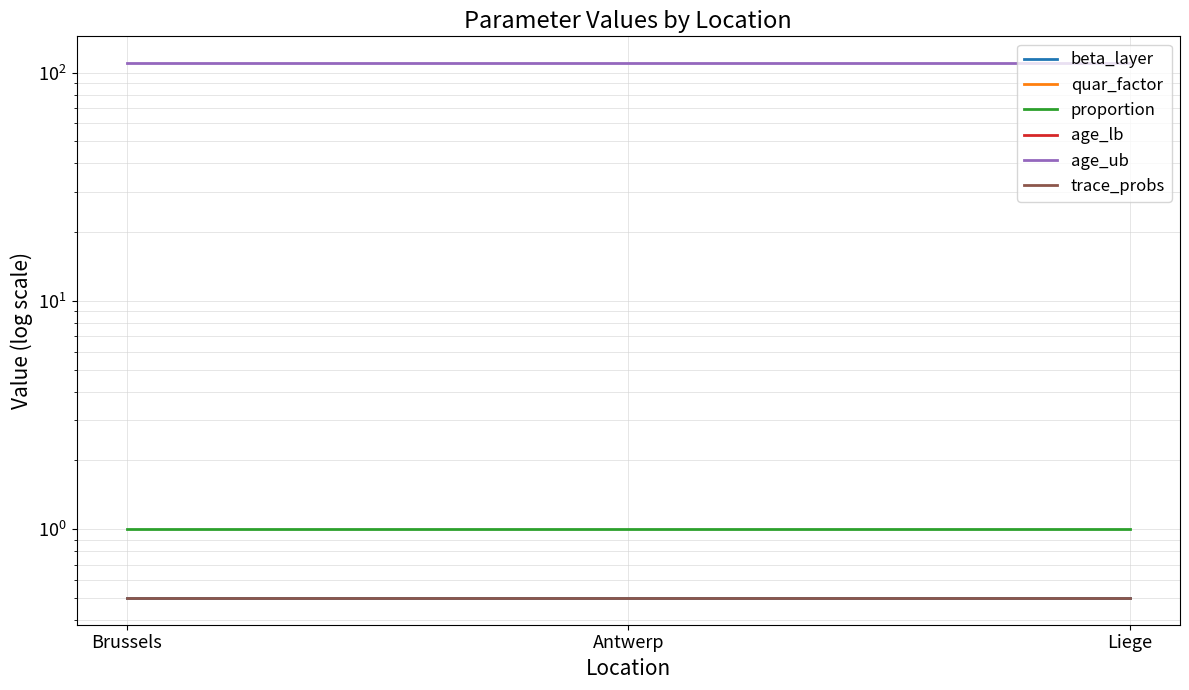

Reading left to right, list all the values displayed in this chart.

beta_layer: Brussels=0.5	Antwerp=0.5	Liege=0.5
quar_factor: Brussels=0.0	Antwerp=0.0	Liege=0.0
proportion: Brussels=1.0	Antwerp=1.0	Liege=1.0
age_lb: Brussels=0.0	Antwerp=0.0	Liege=0.0
age_ub: Brussels=110.0	Antwerp=110.0	Liege=110.0
trace_probs: Brussels=0.5	Antwerp=0.5	Liege=0.5